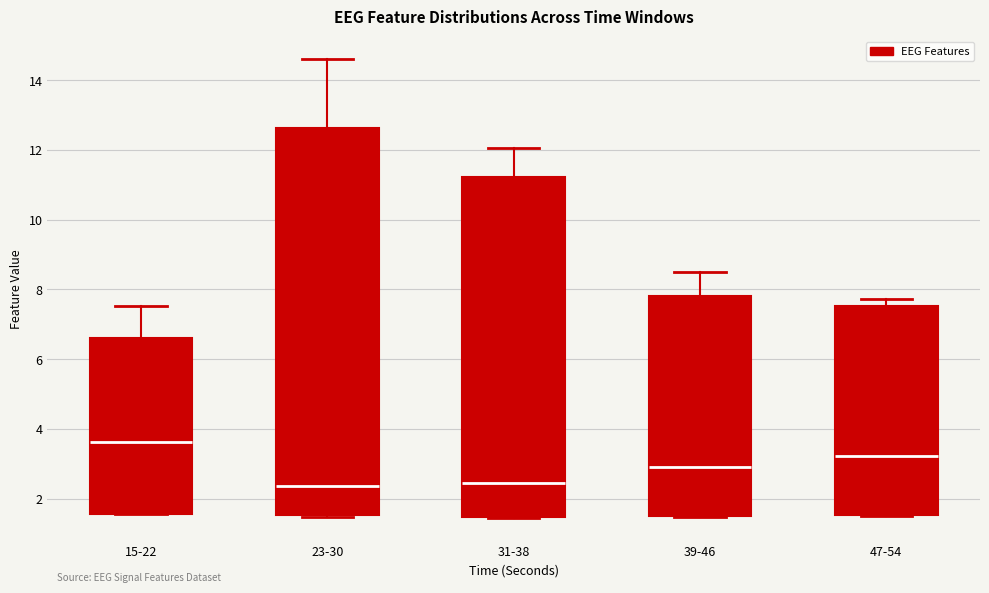

Which box is the tallest, from its lower edge to its upper edge?

23-30